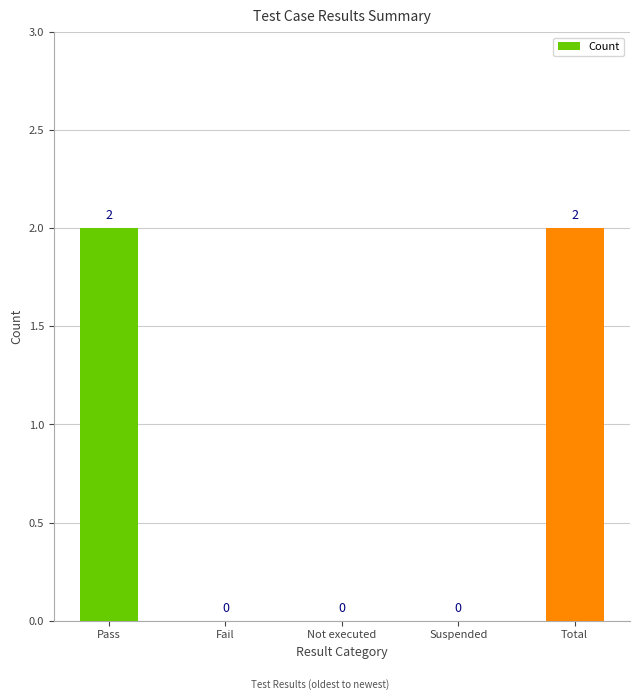

How many positive values are there?

2